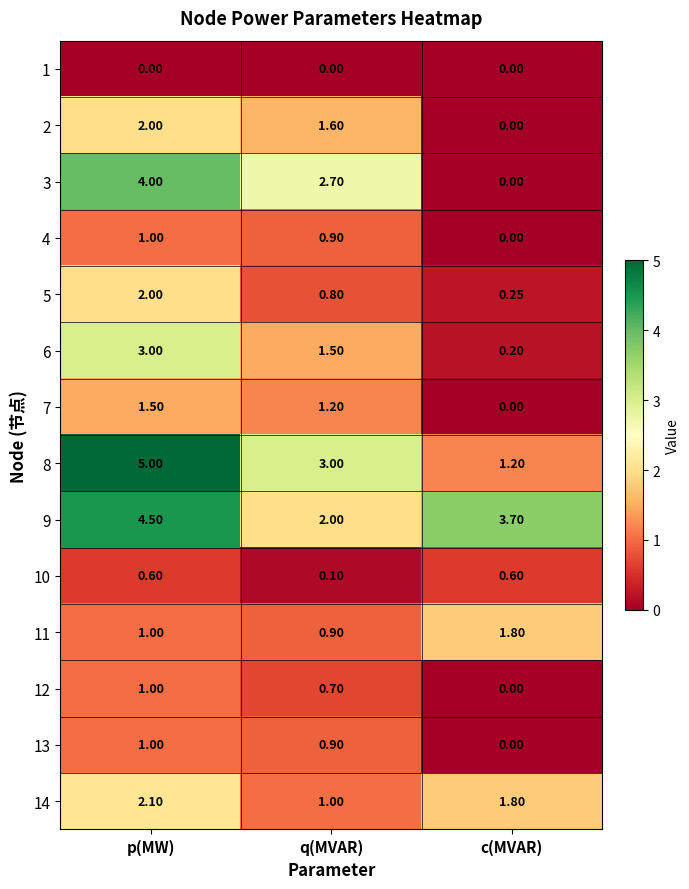

At which category is the sum across all series the highest?

p(MW)